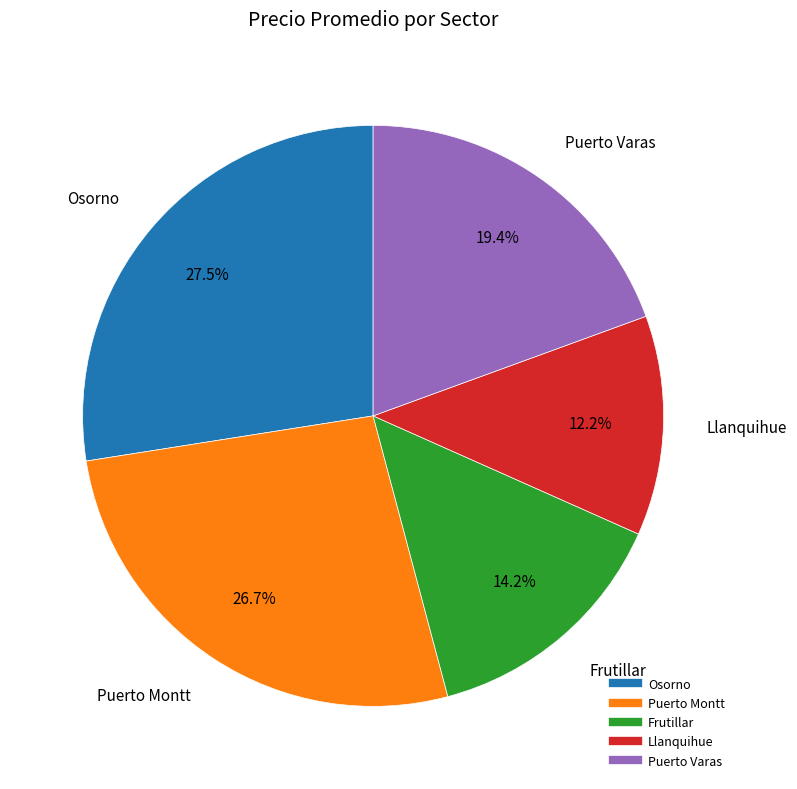

To the nearest percent, what is the average slice percentage?

20%